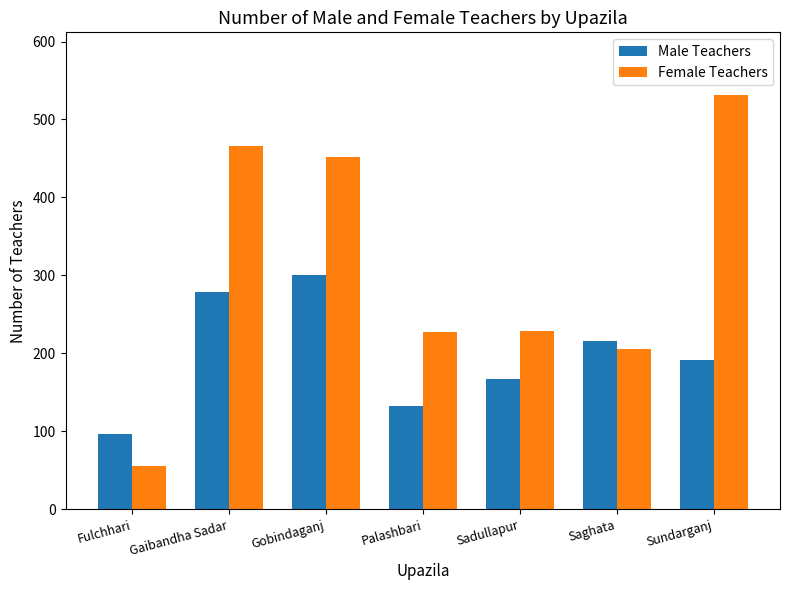

What is the greatest value displayed?

532